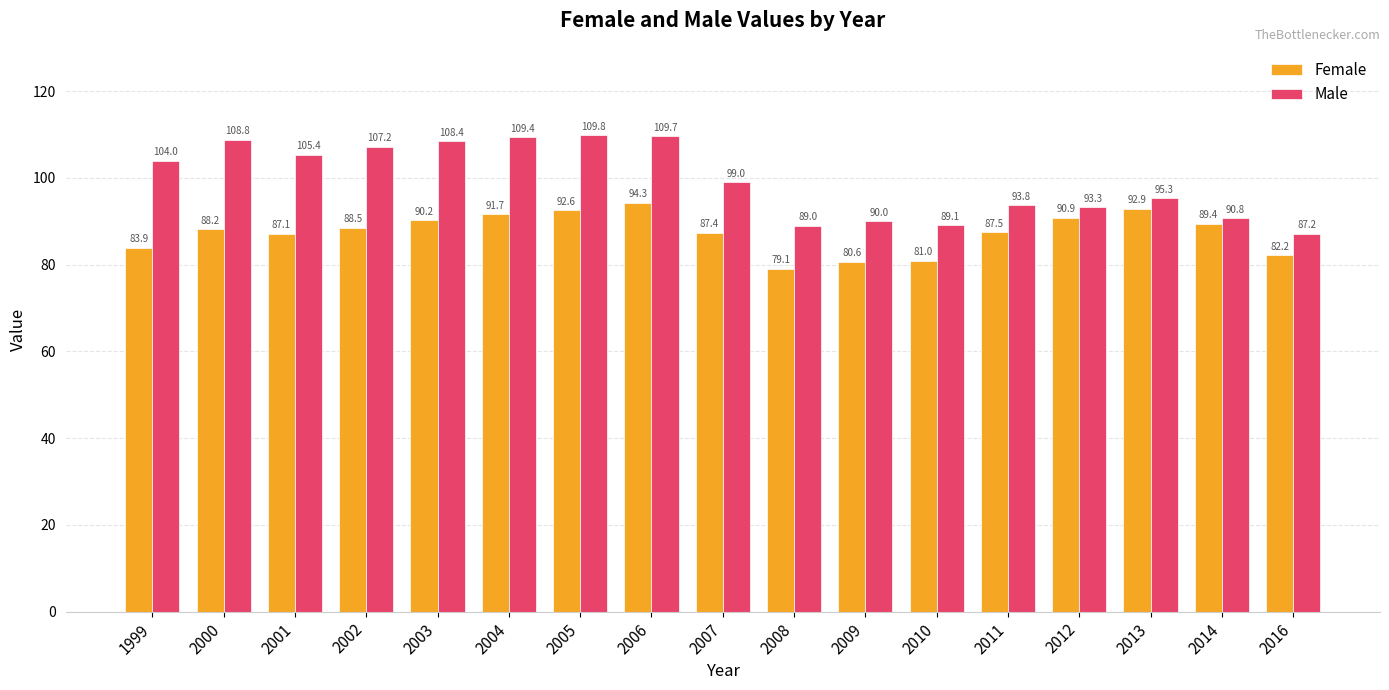

Which category has the highest value across all series?

2005